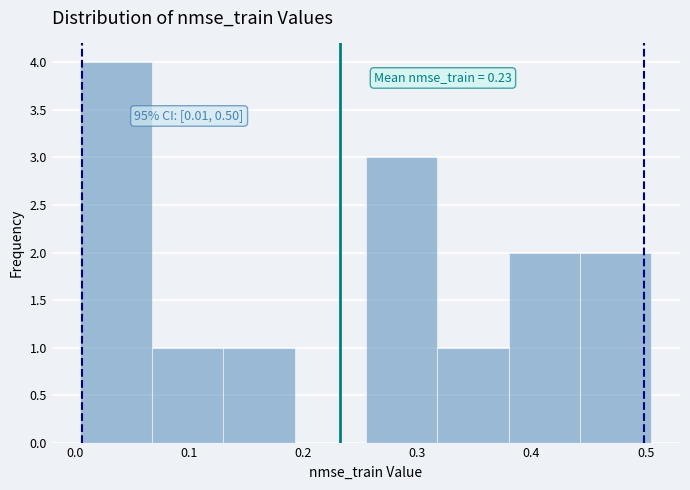

Which range on the x-axis has the tallest bar?

0.00 to 0.07